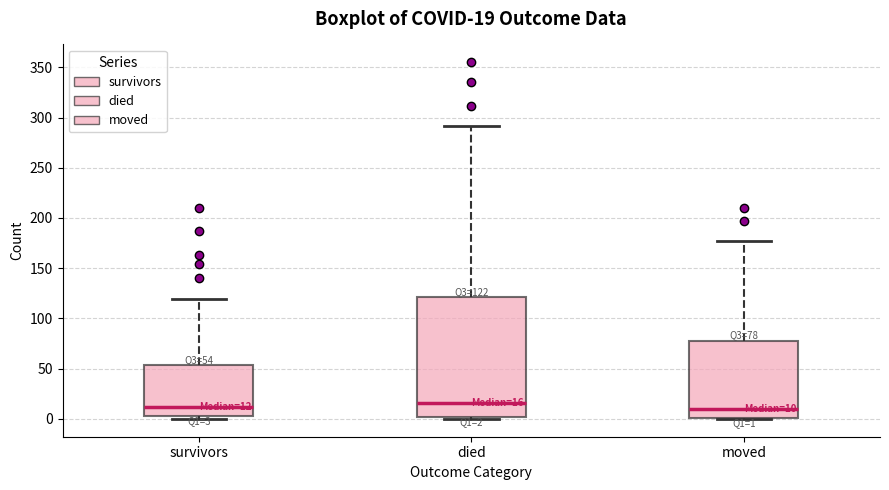

Which box is the tallest, from its lower edge to its upper edge?

died